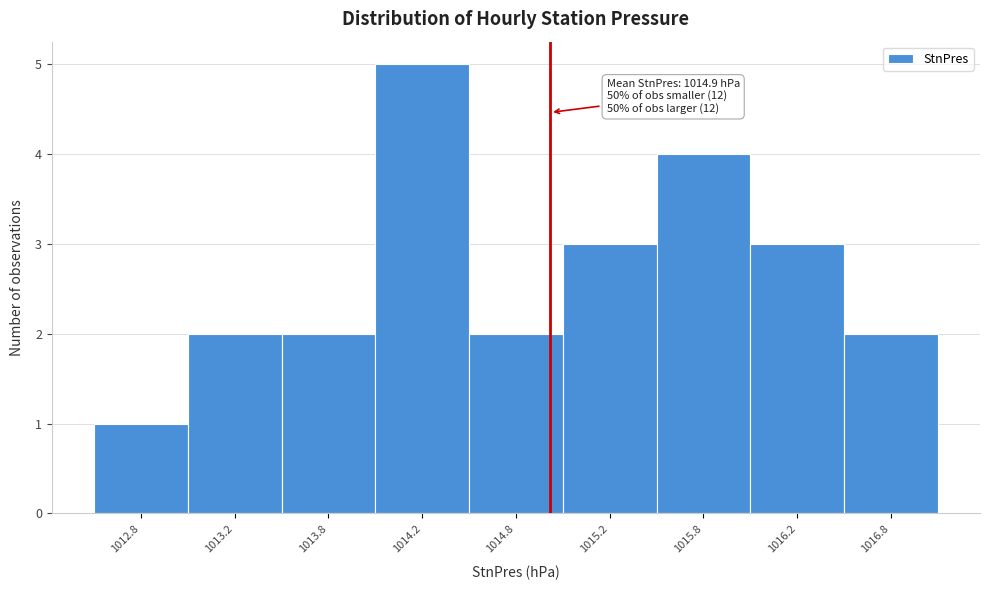

Reading left to right, list all the values displayed in this chart.

1012.8=1	1013.2=2	1013.8=2	1014.2=5	1014.8=2	1015.2=3	1015.8=4	1016.2=3	1016.8=2